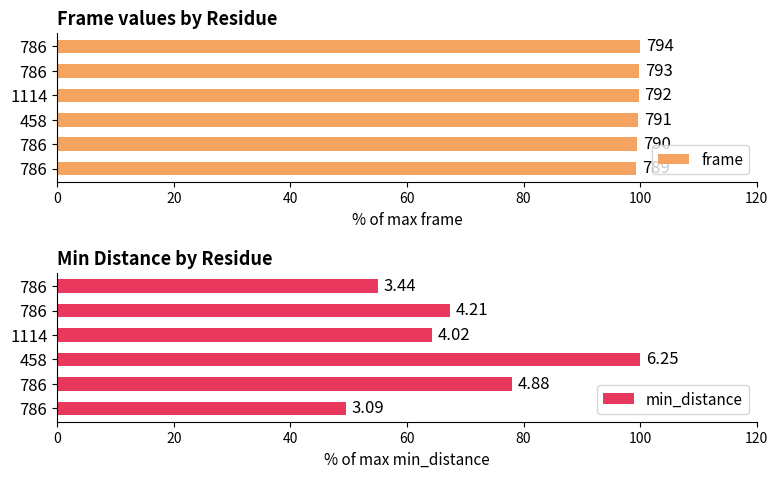

Count the number of data series in this chart.

2